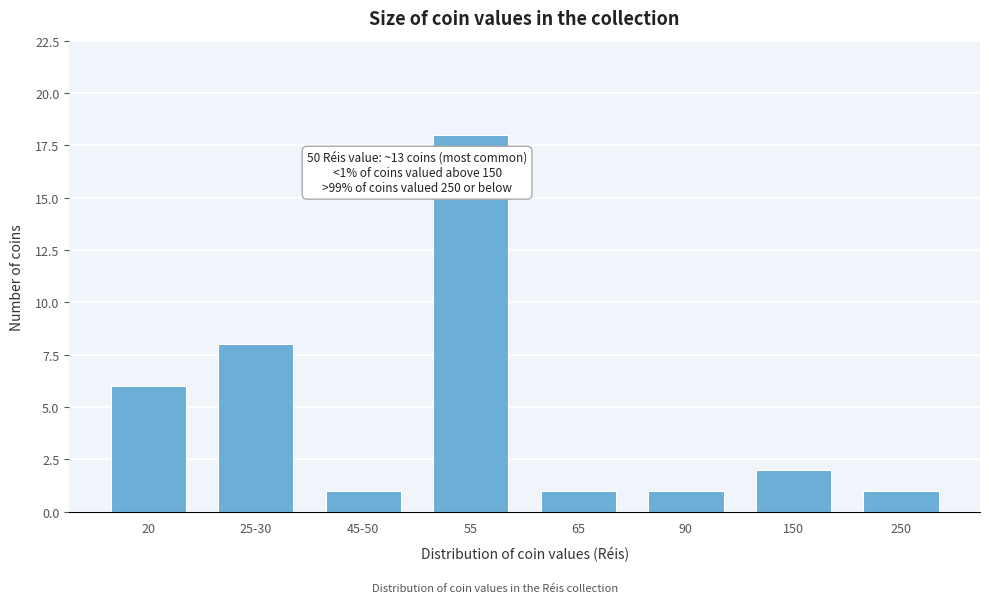

Reading left to right, list all the values displayed in this chart.

6	8	1	18	1	1	2	1